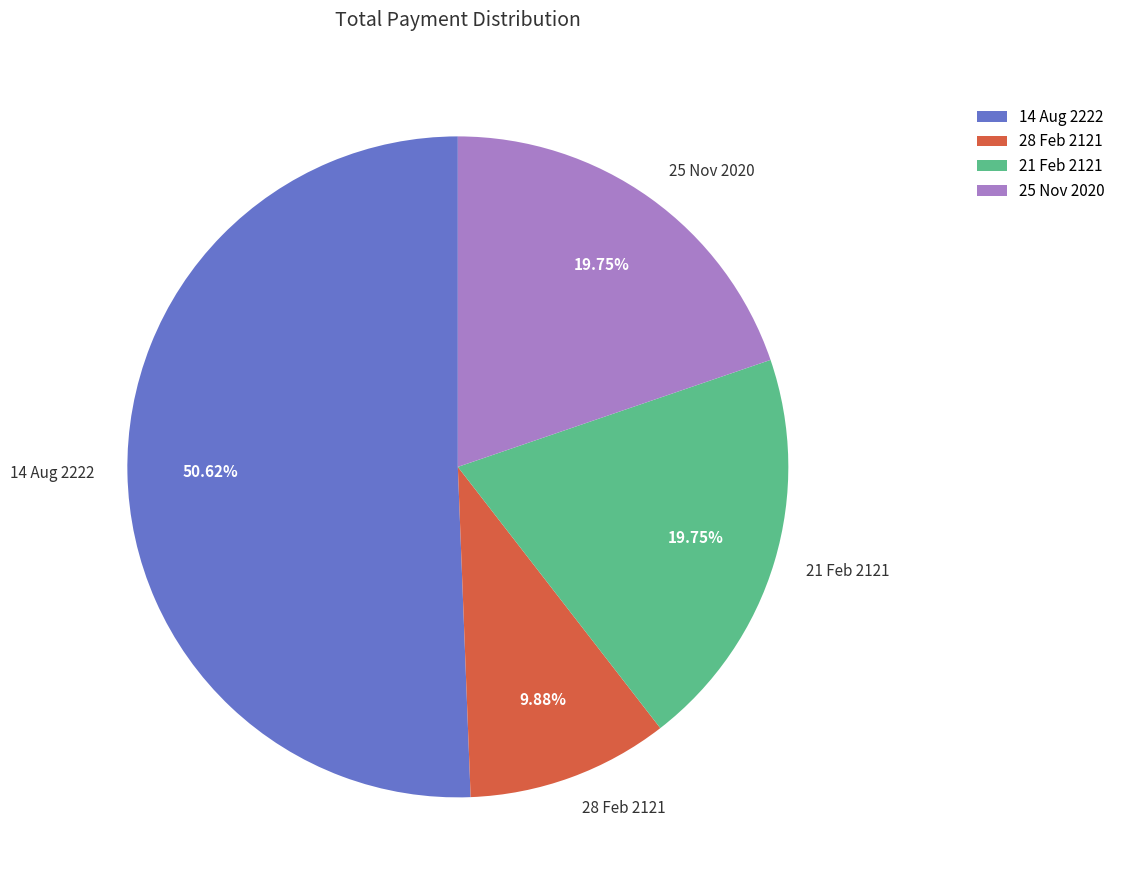

Approximately how many times larger is the value at 14 Aug 2222 compared to 25 Nov 2020?

2.6